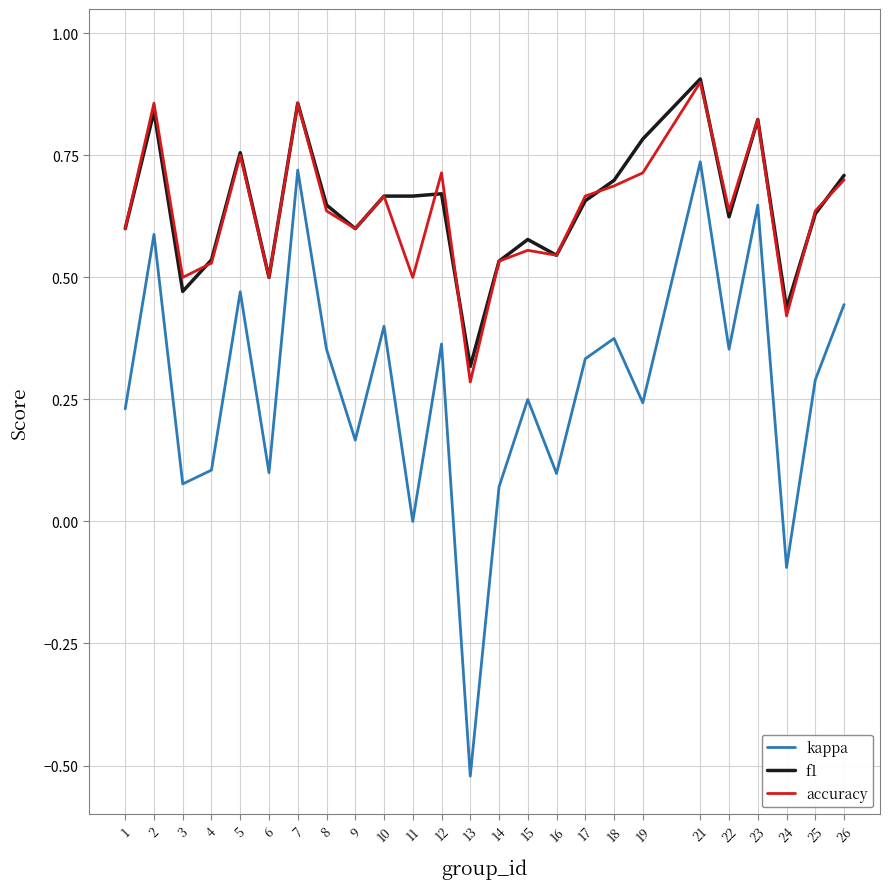

Which series has the widest spread of values?

kappa